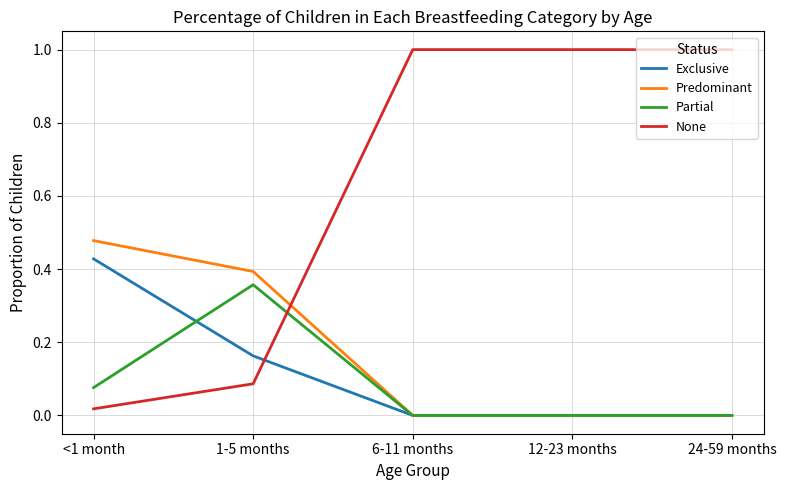

Between 1-5 months and 6-11 months, which series saw the biggest shift?

None